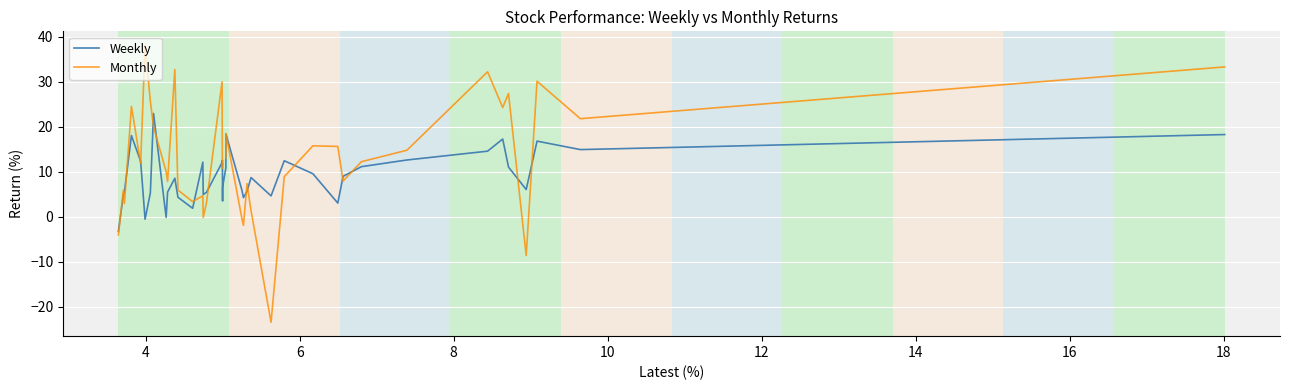

What is the maximum value for Weekly?

22.9